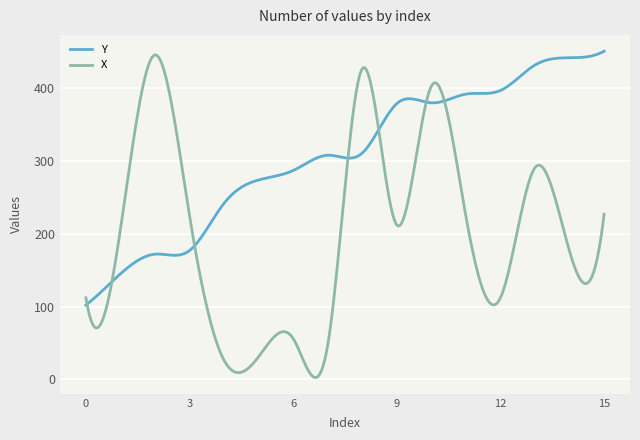

What is the lowest value of the Y series?

102.0